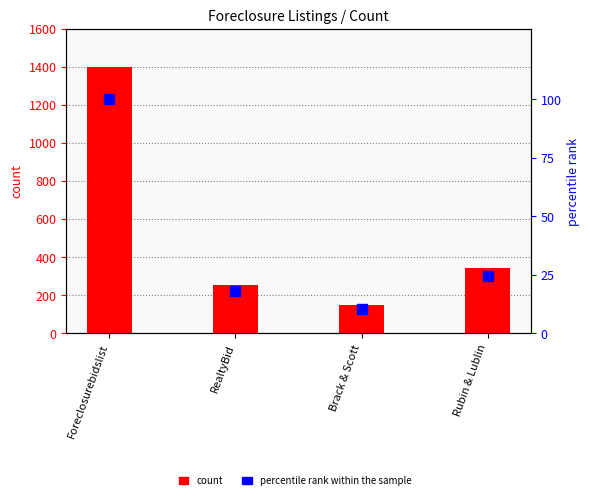

Which series has the largest total across all categories?

count